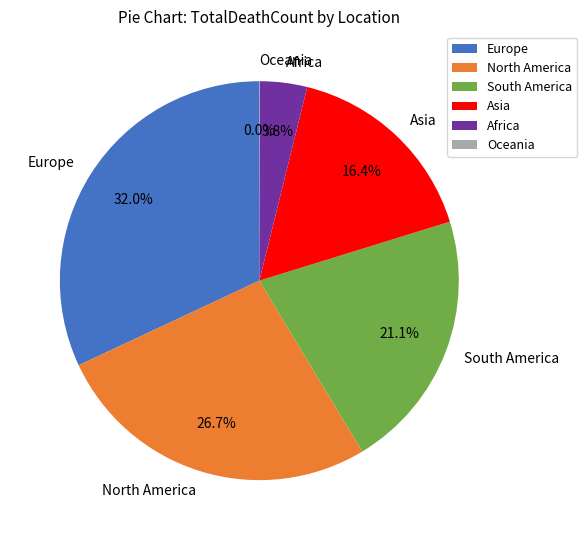

Which category has the biggest portion of the pie?

Europe